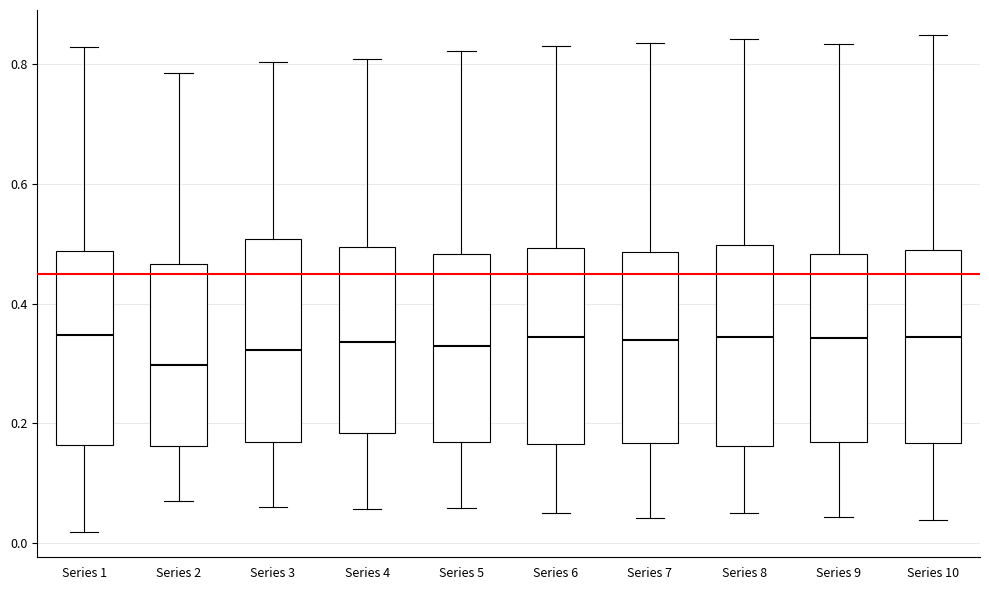

Where does the lower whisker of the box for Series 8 end on the y-axis? The values are not printed on the chart, so give them approximately, as read against the axis.

0.06